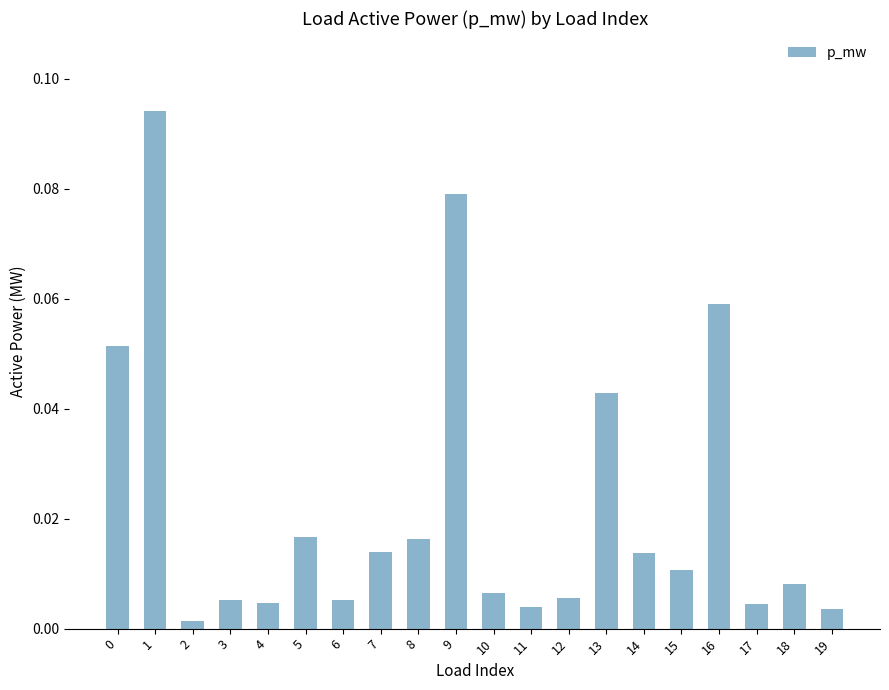

The chart shows a value of 0.0 at 0. True or false?

False